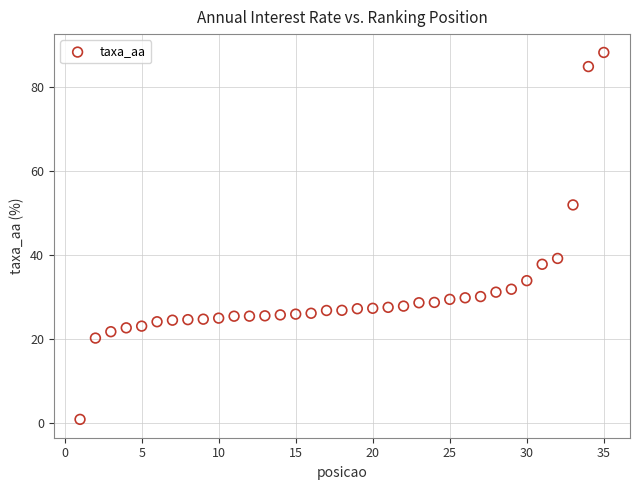

What is the range of Y values (max minus min)?

87.3